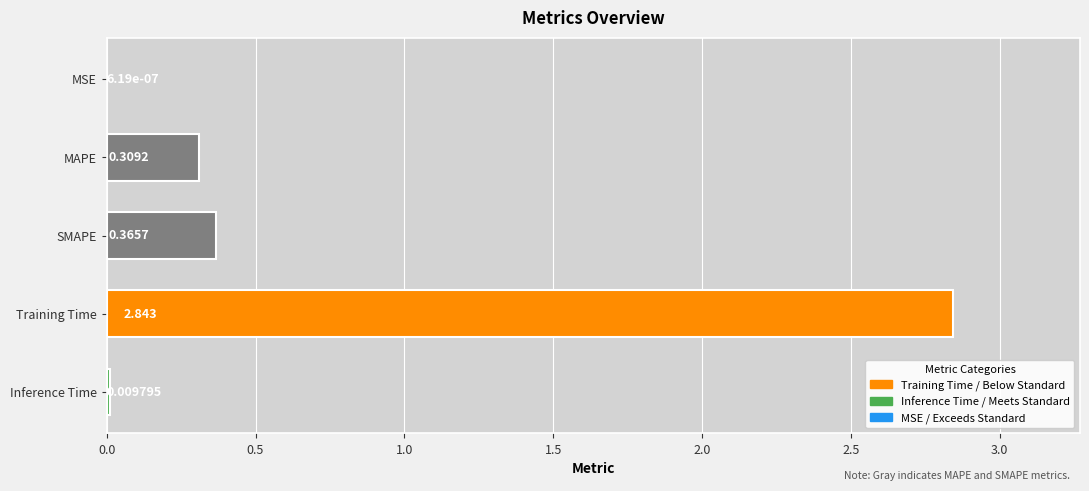

Which label corresponds to the largest value in the chart?

Training Time